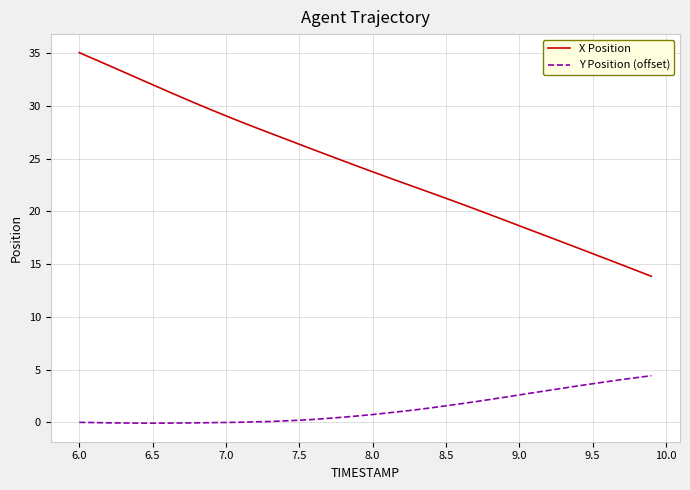

What is the greatest value displayed?

35.0